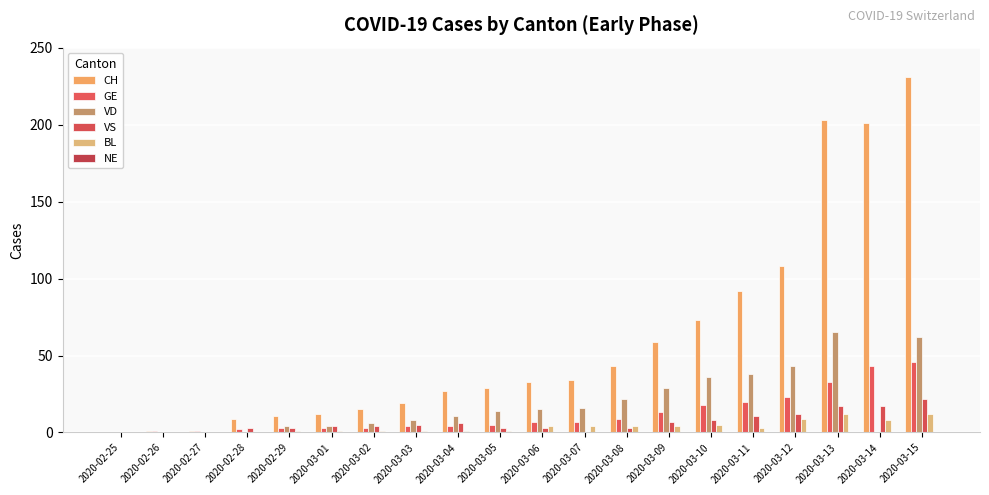

How many series are shown in this chart?

5